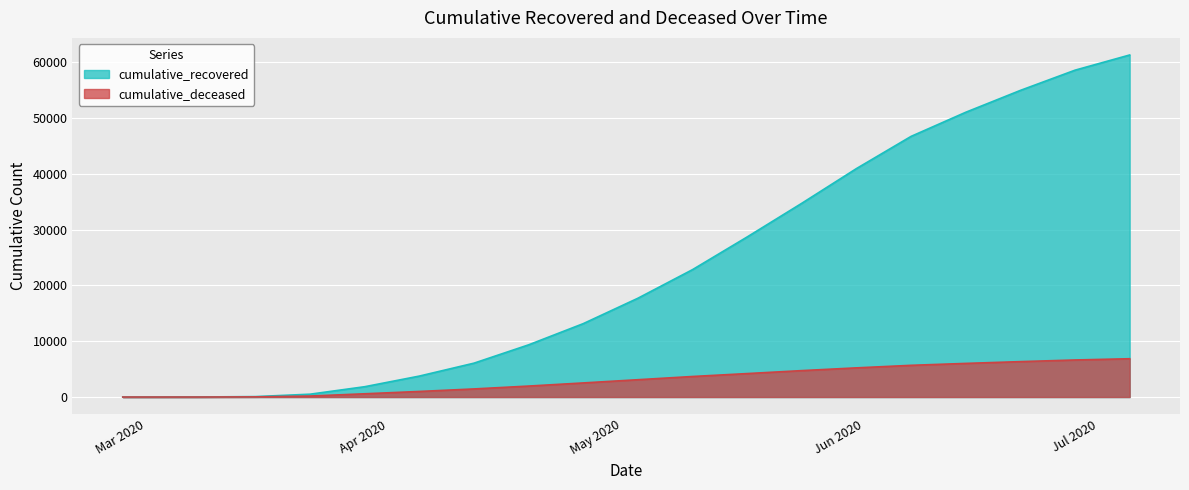

Which series has the widest spread of values?

cumulative_recovered